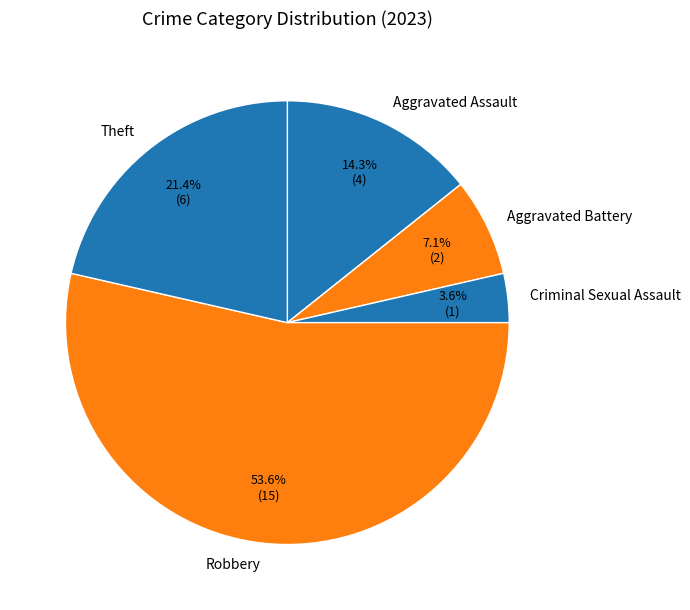

How many slices are in this pie chart?

5